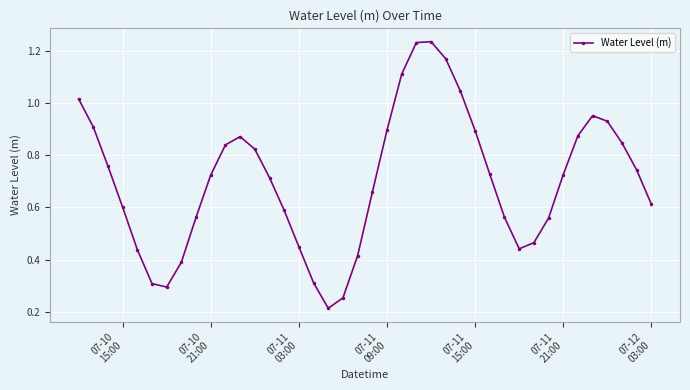

How many interior local peaks (higher than both neighbors) does the data have?

3